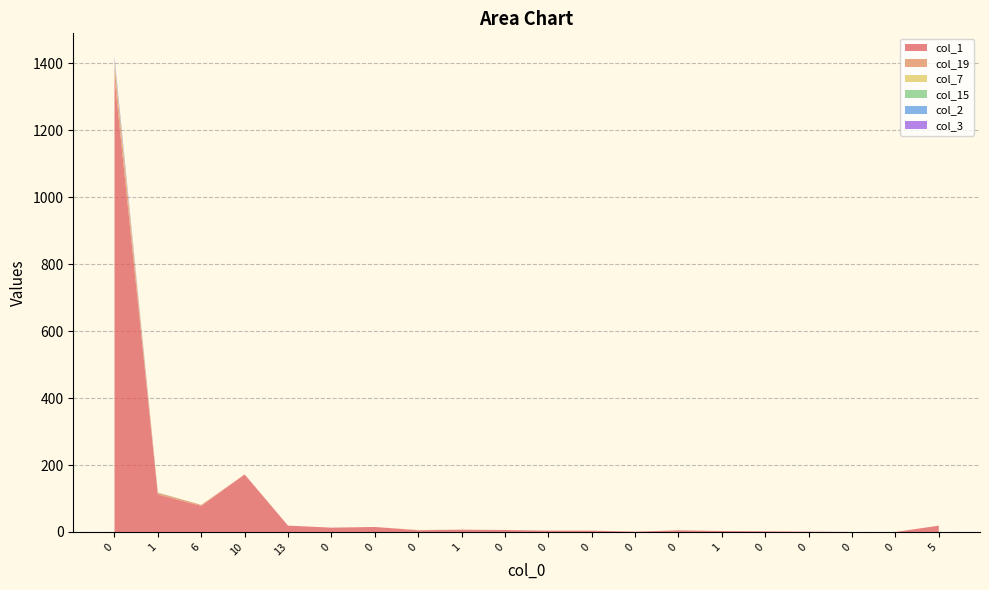

Count the col_15 values in the range 0 to 1.

19